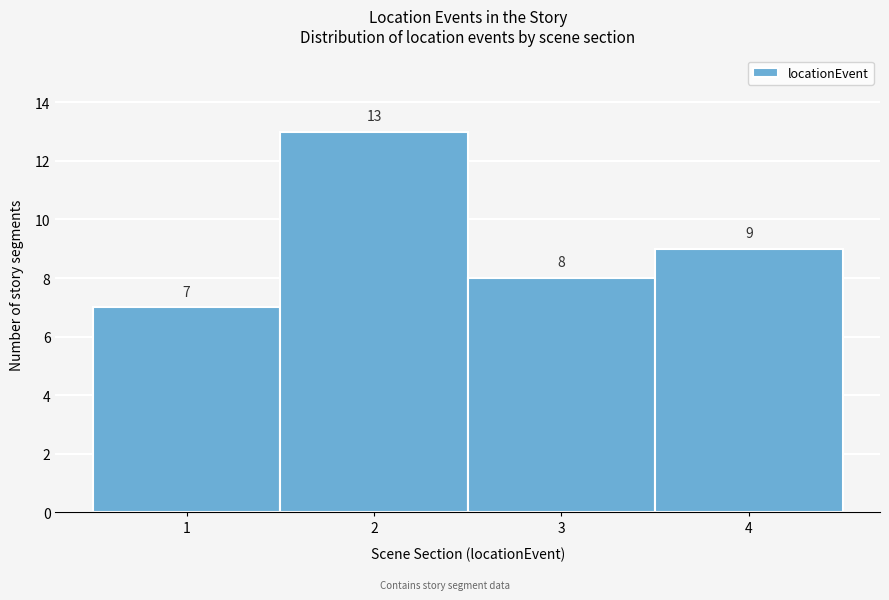

Reading left to right, list every bar in this chart as the range it spans on the x-axis followed by its height.

0.5 to 1.5: 7
1.5 to 2.5: 13
2.5 to 3.5: 8
3.5 to 4.5: 9